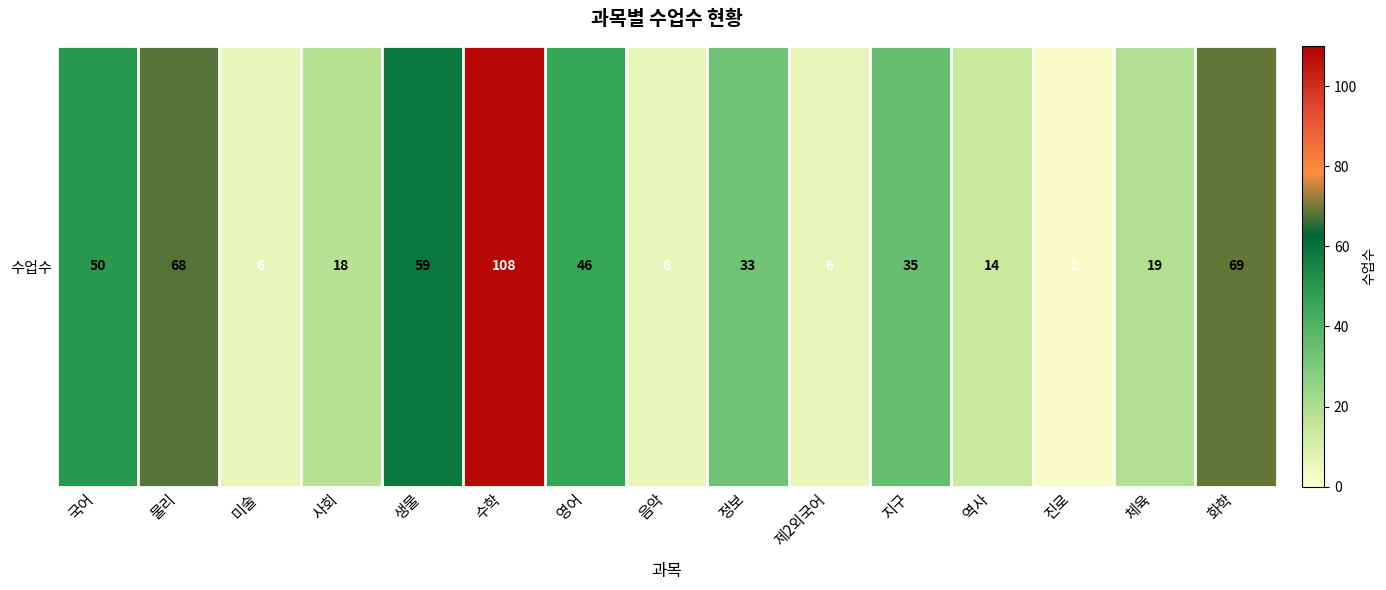

Which label corresponds to the smallest value in the chart?

진로